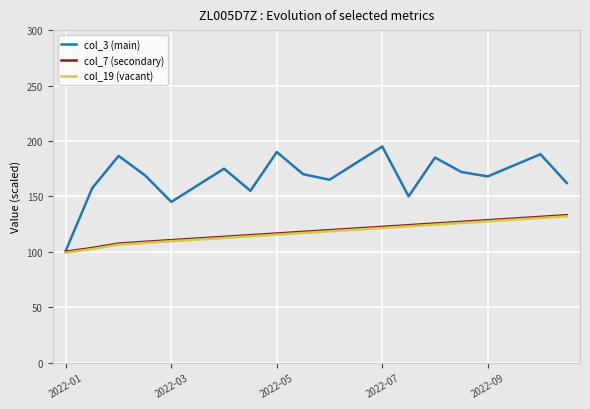

Which series has the largest total across all categories?

col_3 (main)